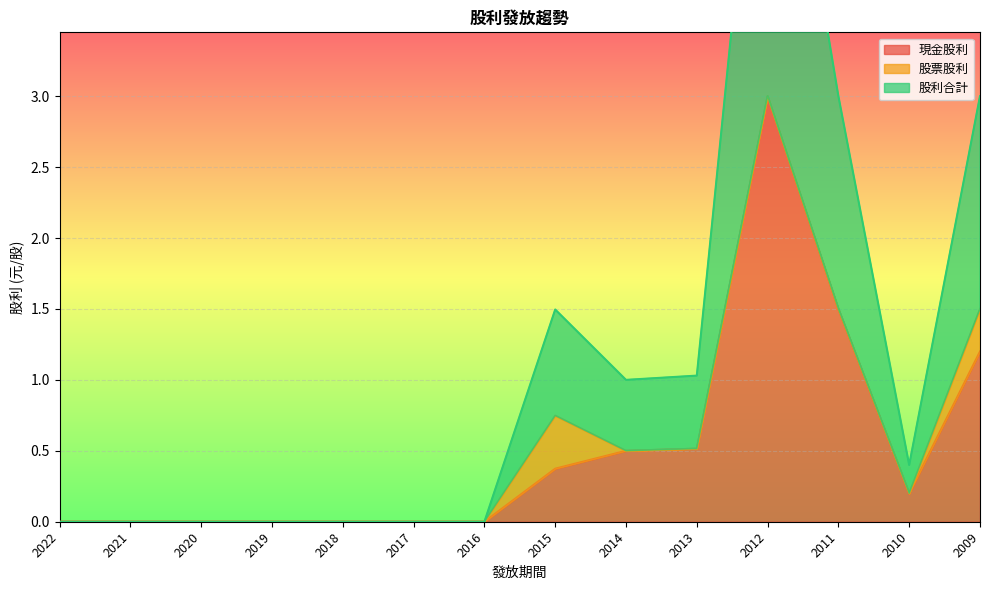

Which category has the lowest value across all series?

2022